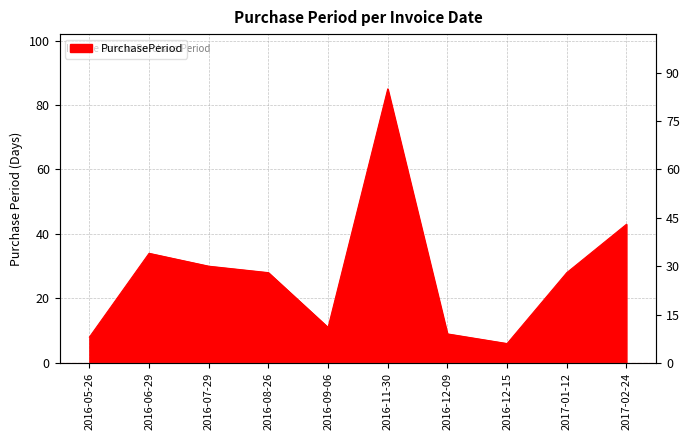

What is the label of the 7th point from the left?

2016-12-09